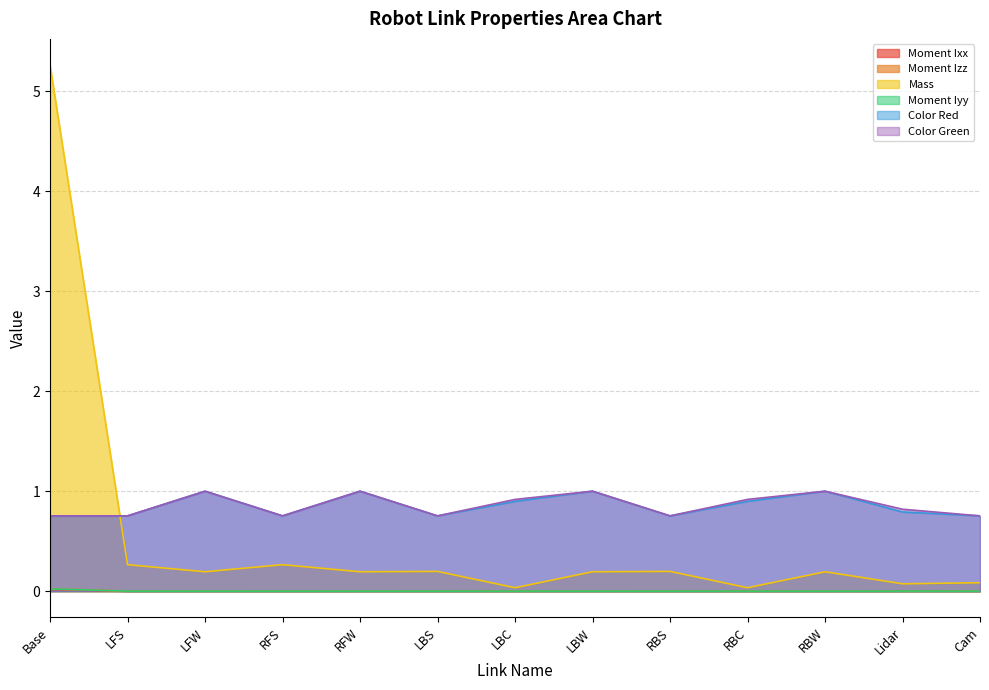

True or false: Moment Izz and Color Red intersect in this chart.

False